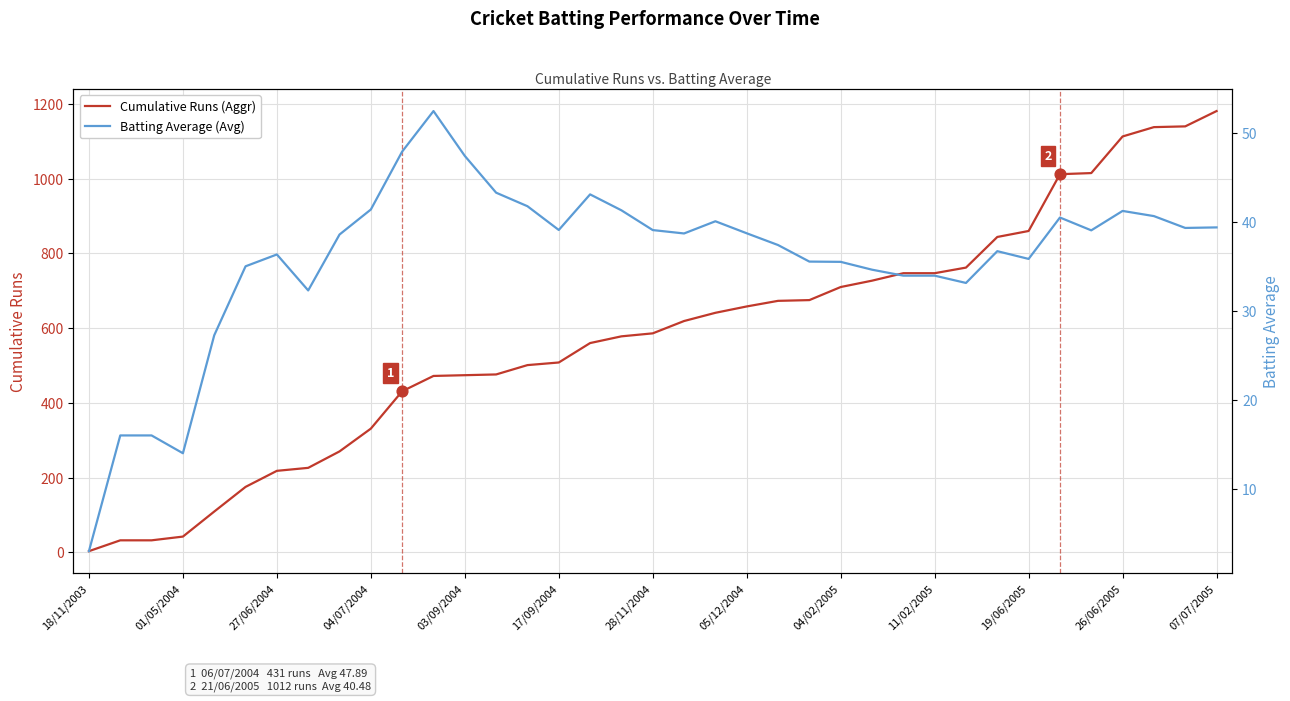

Which series contains the highest Y value?

Cumulative Runs (Aggr)